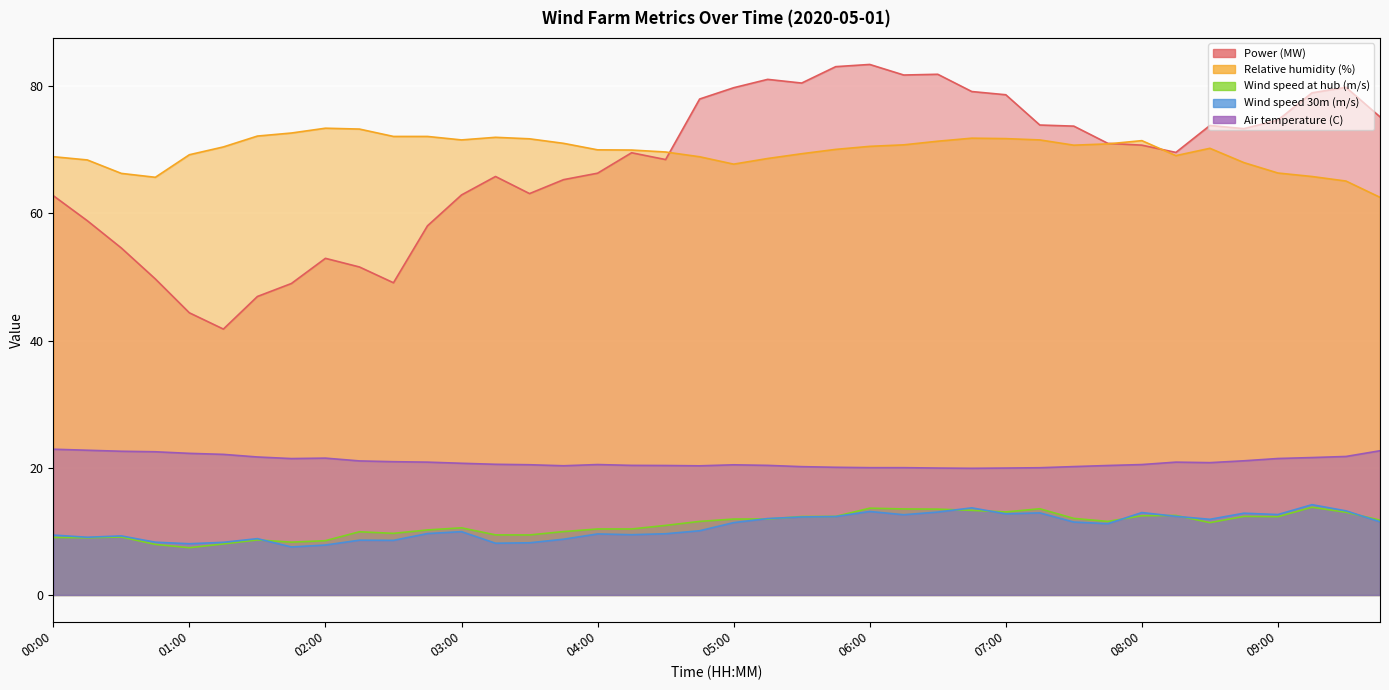

True or false: Relative humidity (%) and Wind speed at hub (m/s) cross at least once.

False